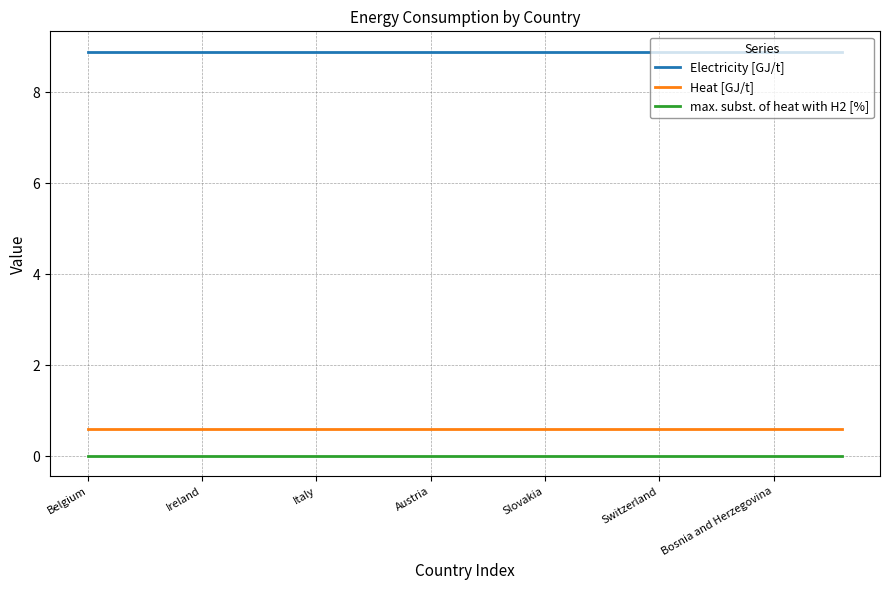

List the series in order of their peak value, highest first.

Electricity [GJ/t], Heat [GJ/t], max. subst. of heat with H2 [%]